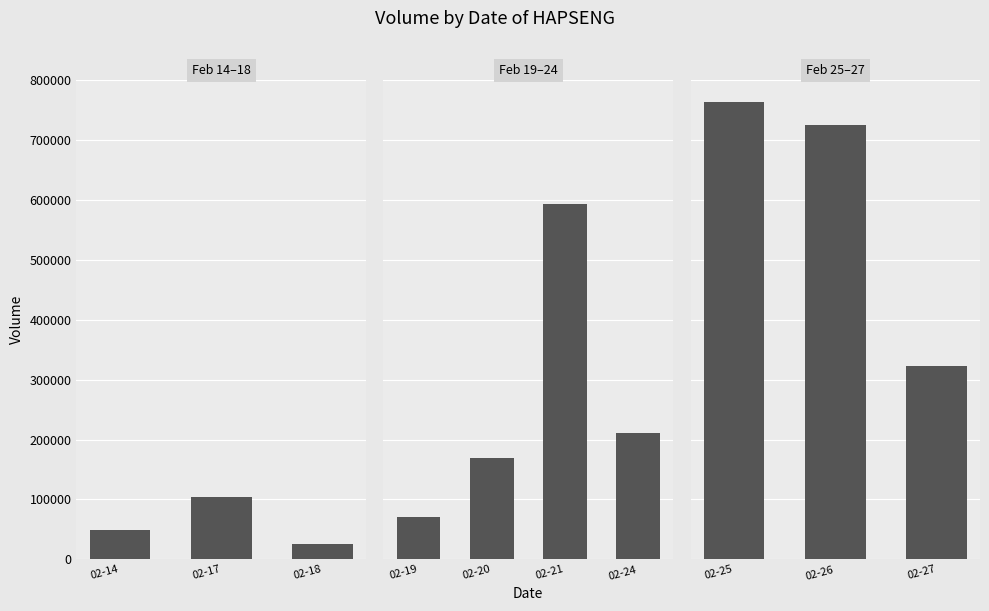

True or false: the data shows 575898 at 02-27.

False